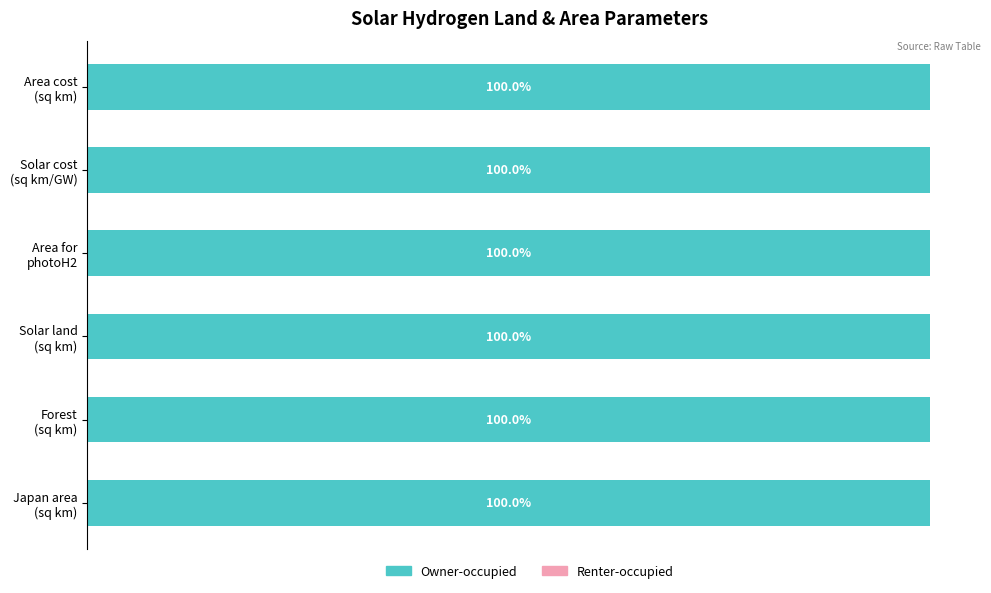

How many bars are there in total?

12